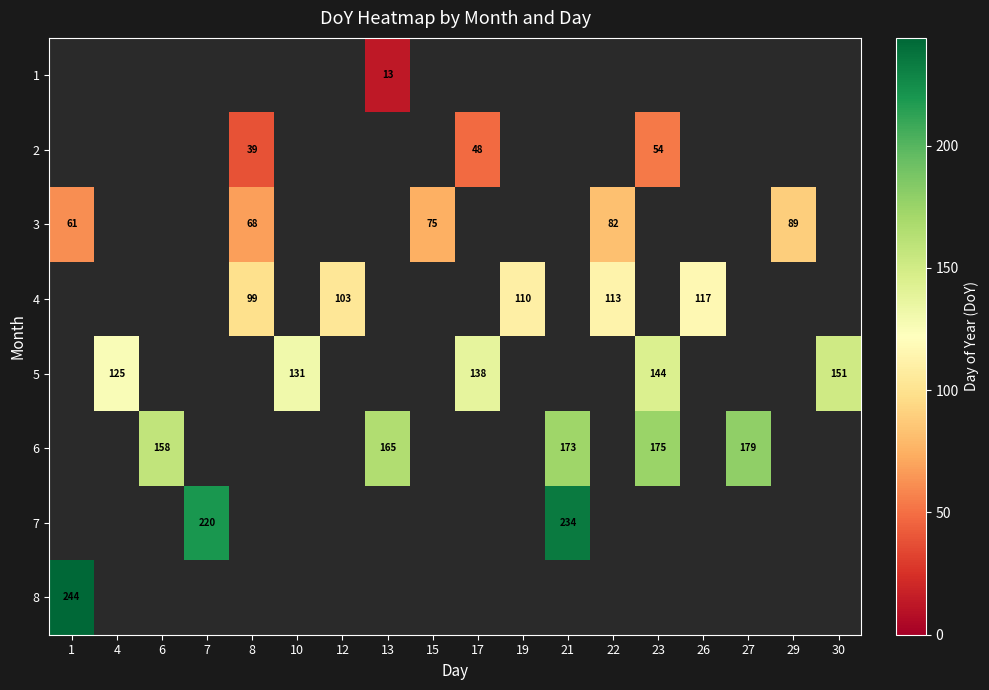

What is the greatest value displayed?

244.0